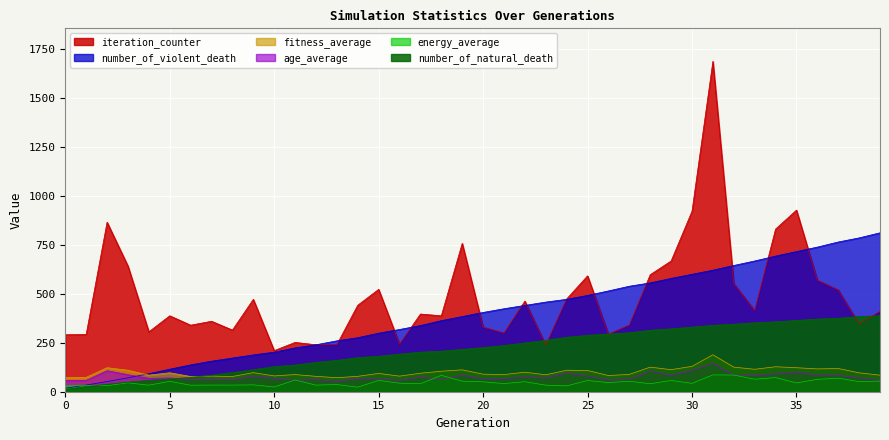

Rank the series at 0 from highest to lowest value.

iteration_counter, fitness_average, age_average, energy_average, number_of_violent_death, number_of_natural_death